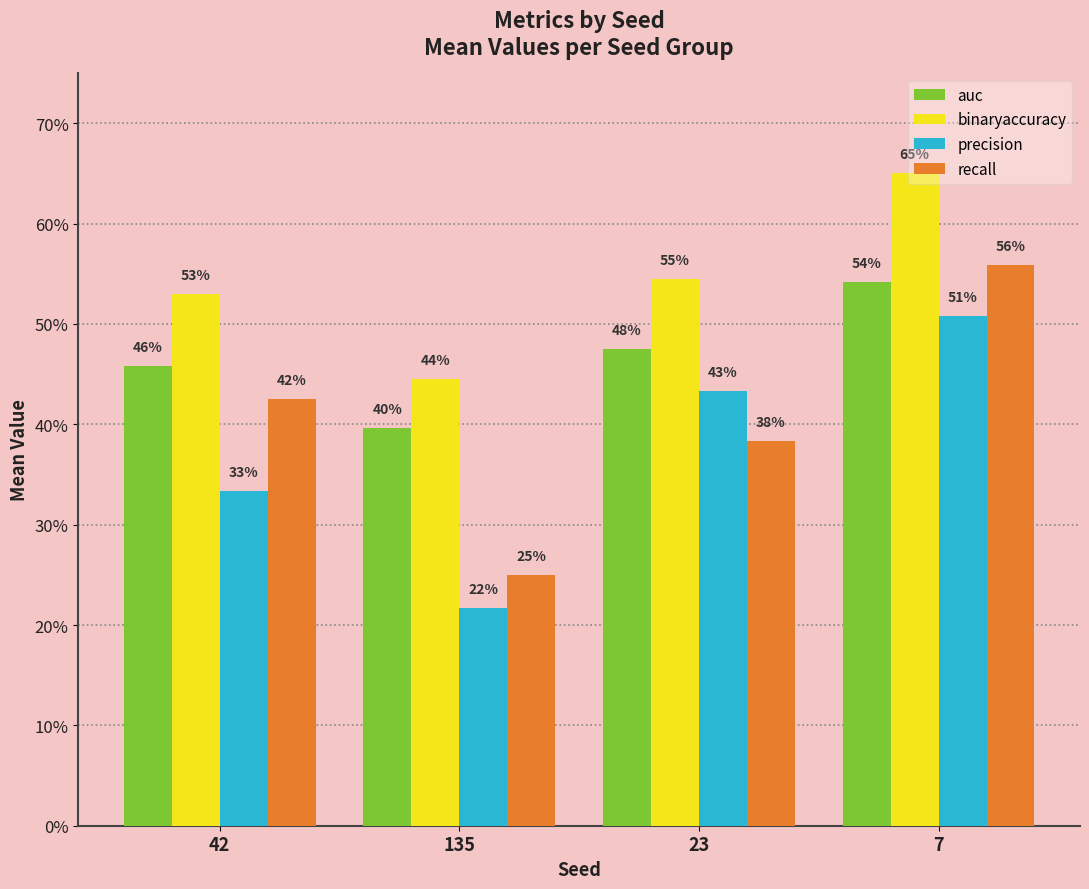

Does the chart contain any negative values?

No